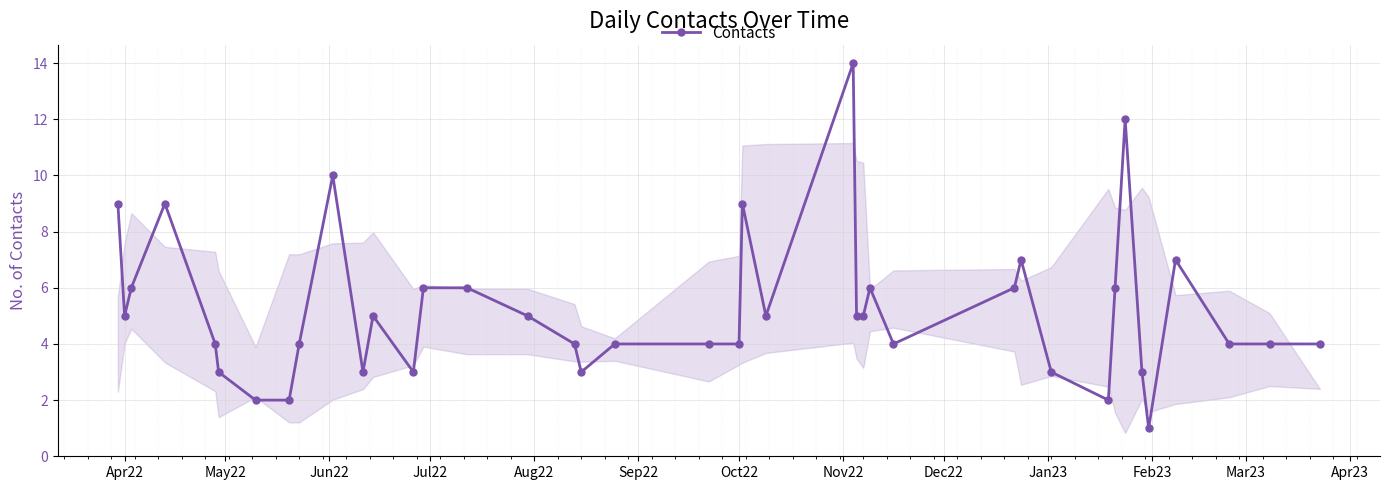

What is the average value?

5